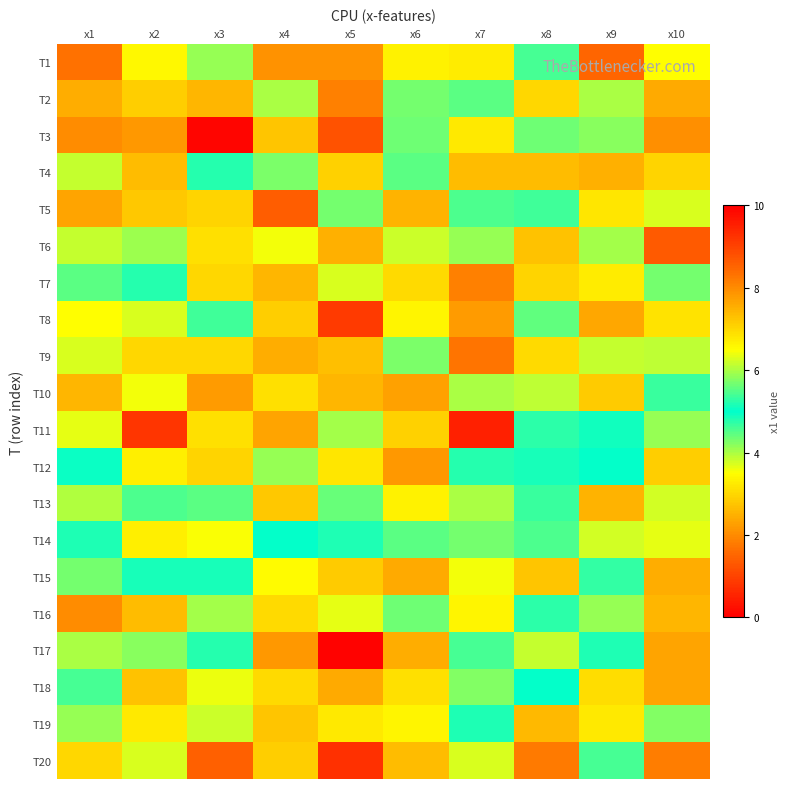

Count the number of categories in the chart.

10